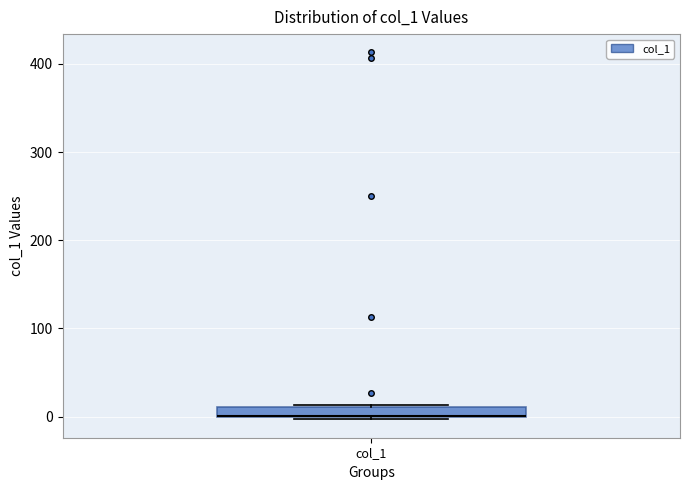

Where is the upper edge of the box for col_1 on the y-axis? The values are not printed on the chart, so give them approximately, as read against the axis.

10